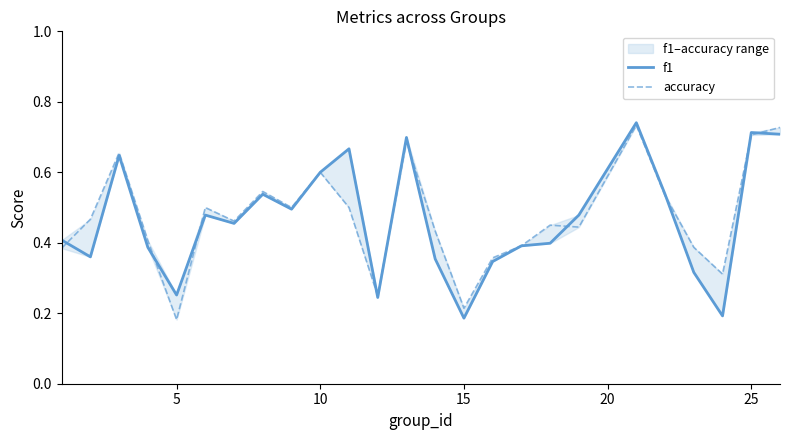

True or false: accuracy has a value of 0.1 at 30.

False